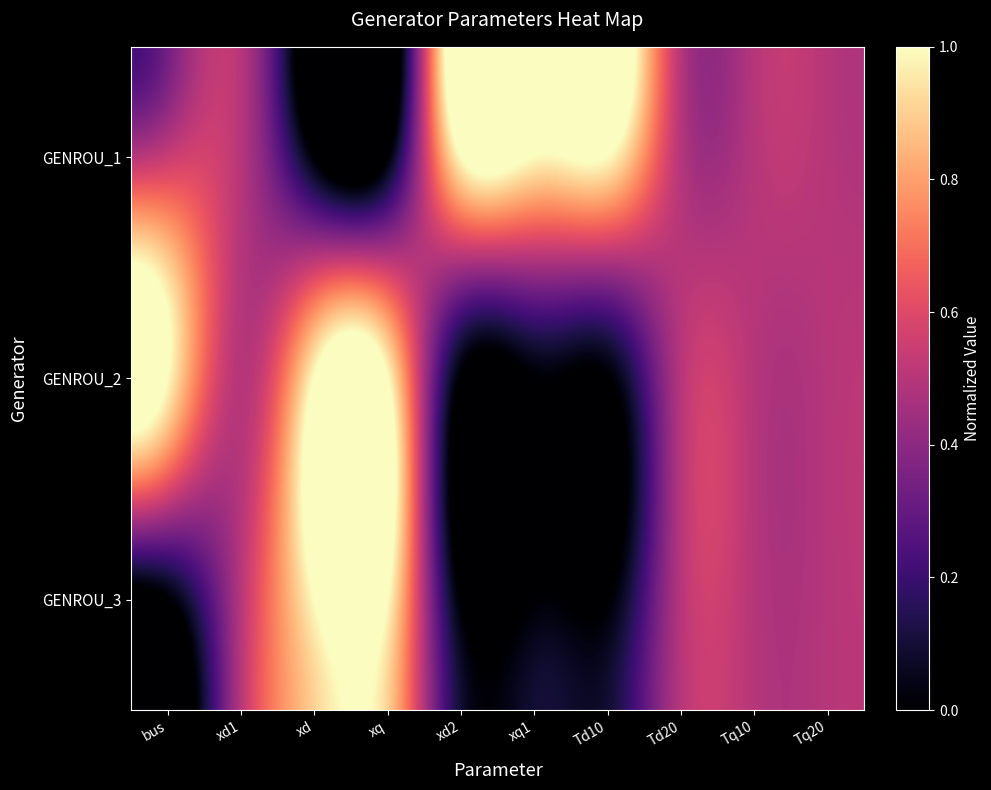

Rank the series at xd from highest to lowest value.

GENROU_2, GENROU_3, GENROU_1